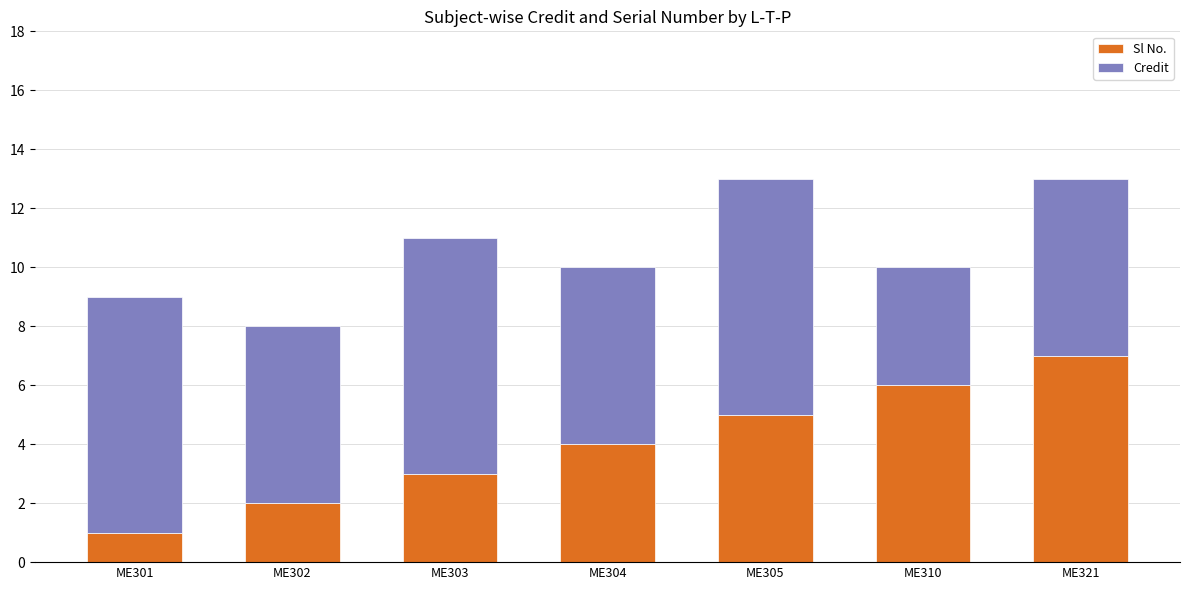

What is the total value across all series at ME302?

8